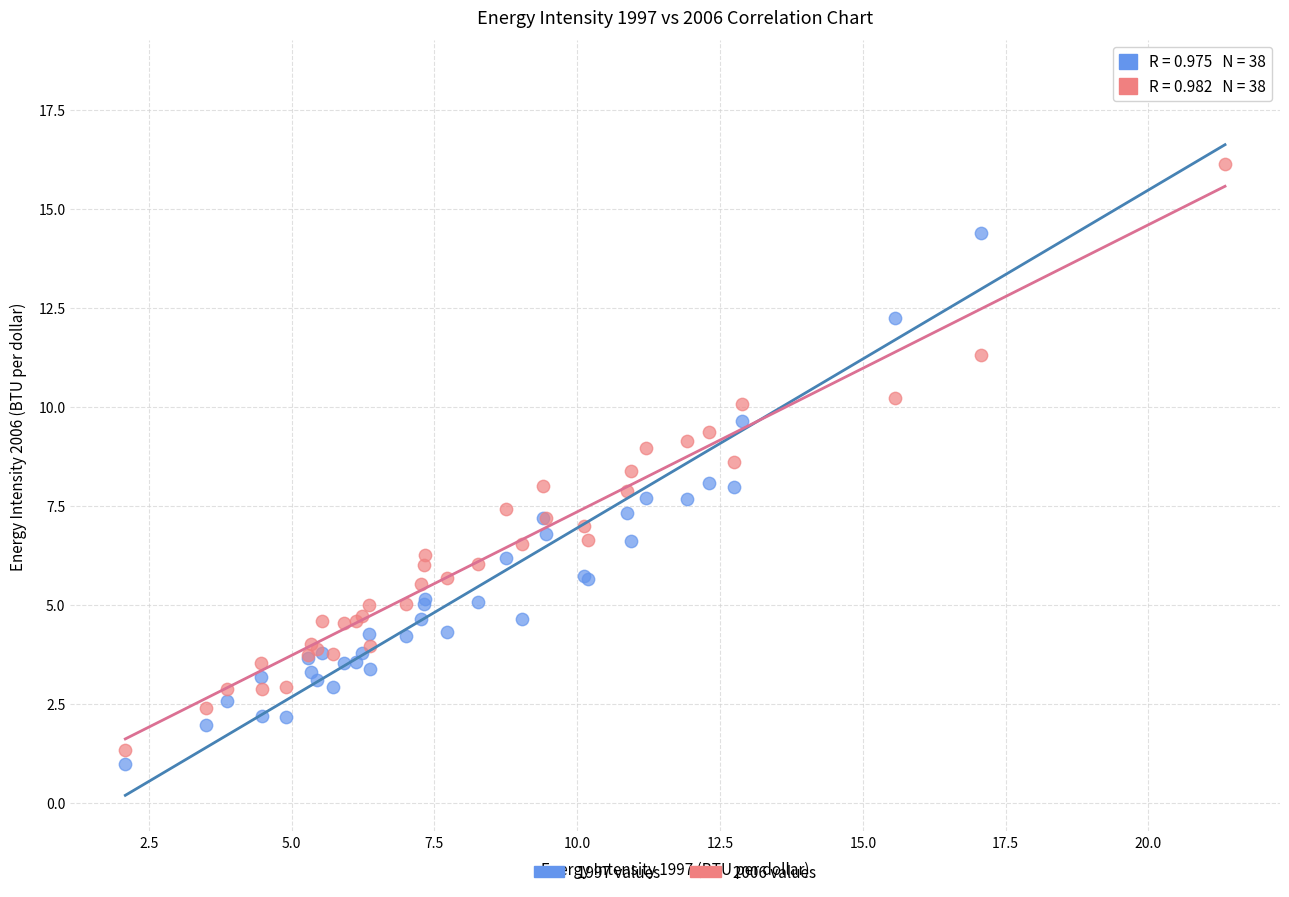

Which series contains the highest Y value?

1997 values